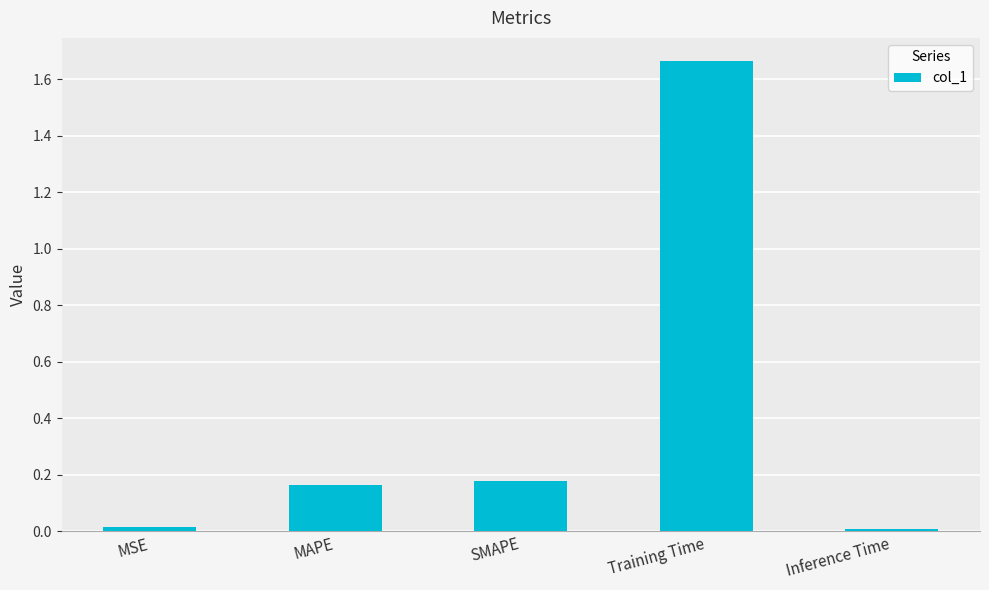

At which category does the chart reach its peak across all series?

Training Time